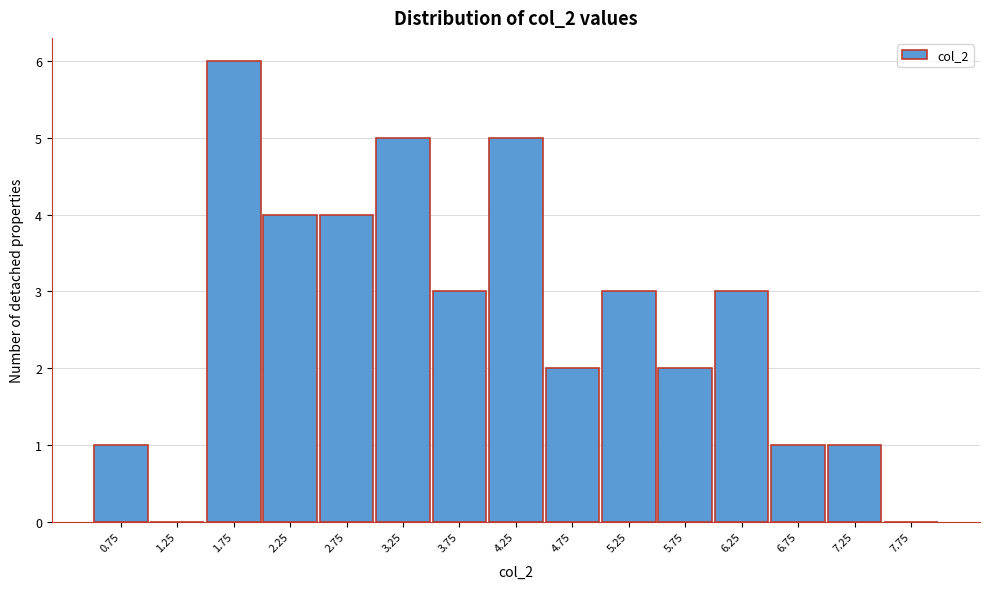

Reading right to left, extract all data points from this chart.

7.75=0	7.25=1	6.75=1	6.25=3	5.75=2	5.25=3	4.75=2	4.25=5	3.75=3	3.25=5	2.75=4	2.25=4	1.75=6	1.25=0	0.75=1